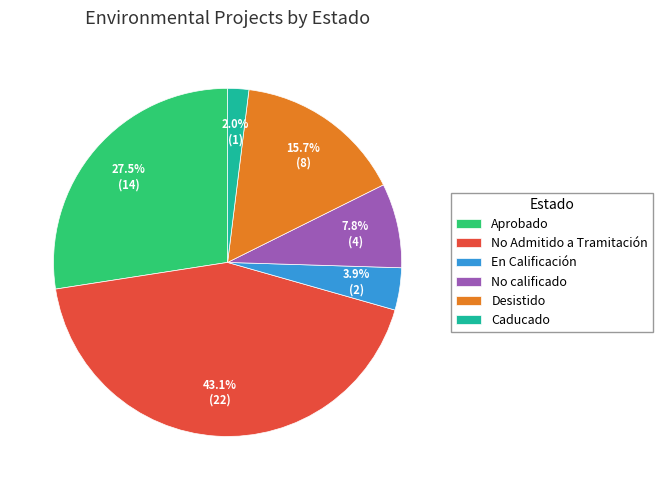

Which category has the smallest portion of the pie?

Caducado